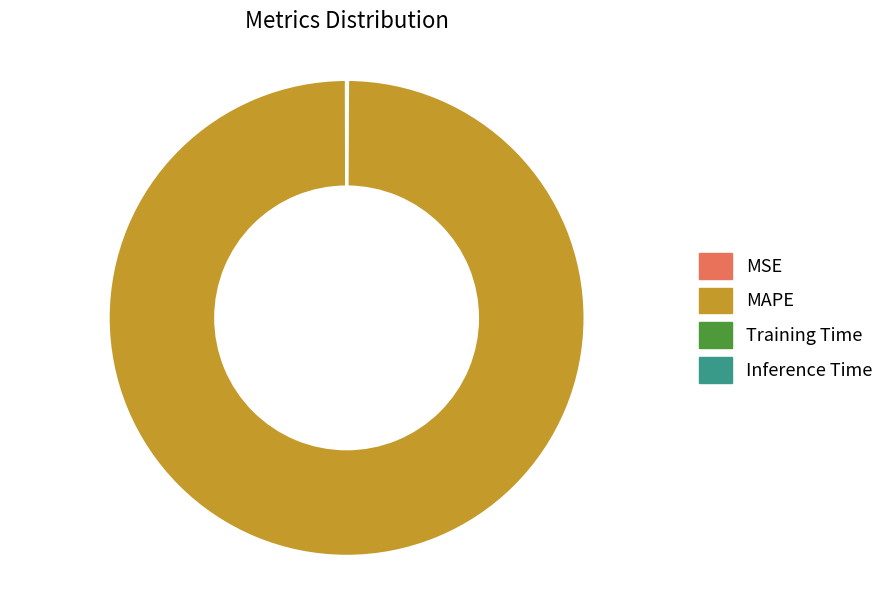

Is it true that MAPE is 100% of the pie?

True